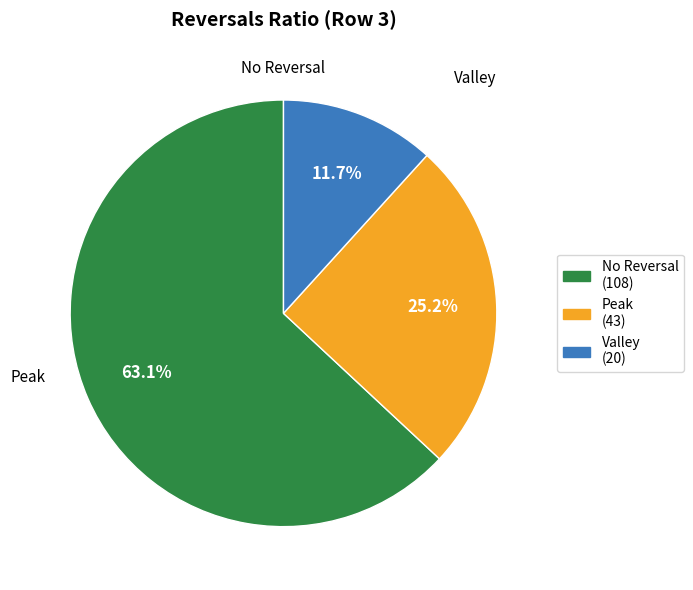

Is there any slice that represents more than half of the pie?

Yes